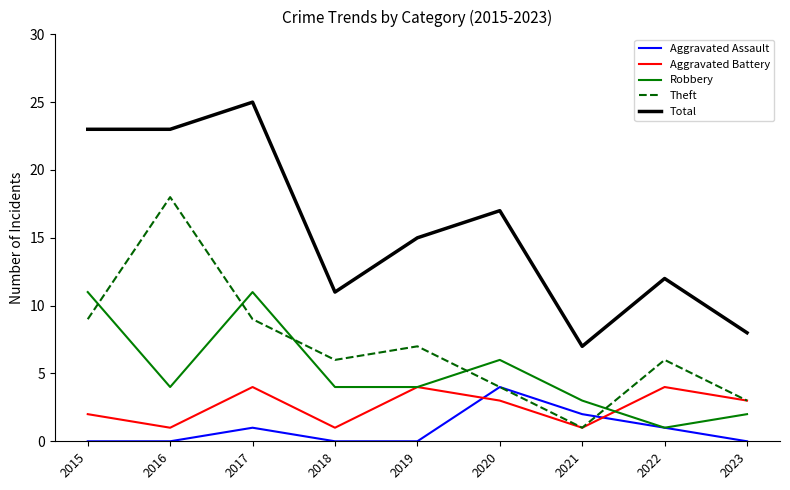

What is the difference between the highest and lowest values at 2018?

11